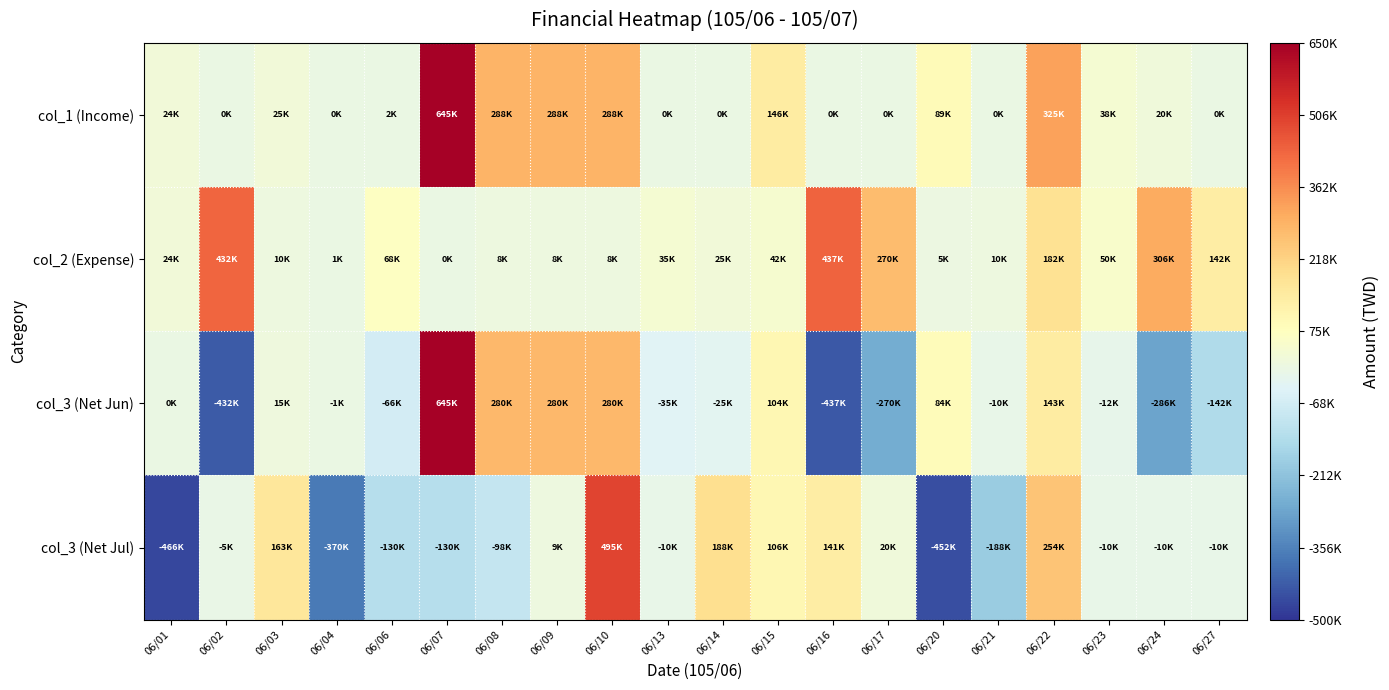

Which series has the largest total across all categories?

col_1 (Income)